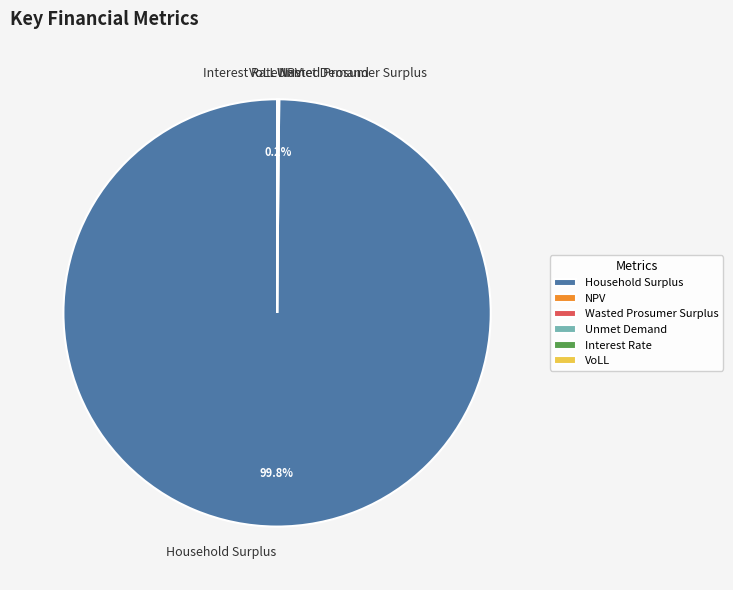

Which slice represents more than half of the pie?

Household Surplus